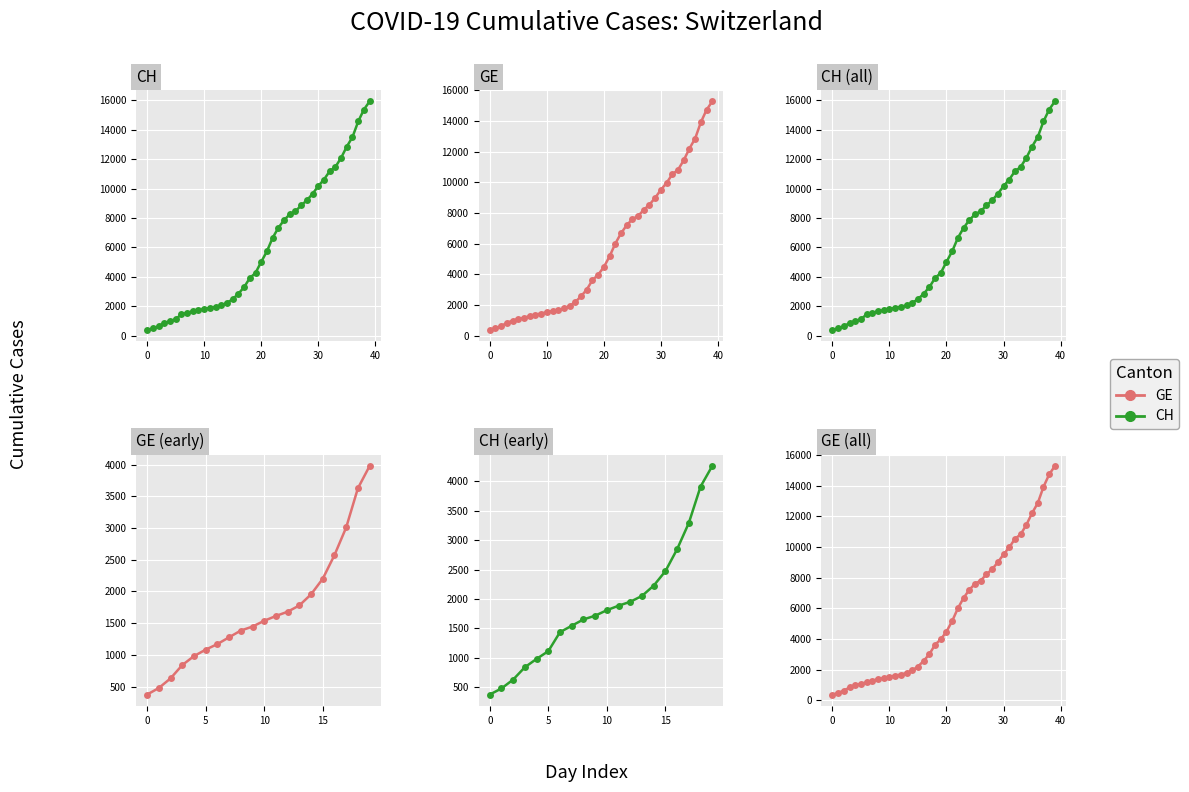

What is the difference between the GE values at 2020-03-15 and 2020-03-23?

4235